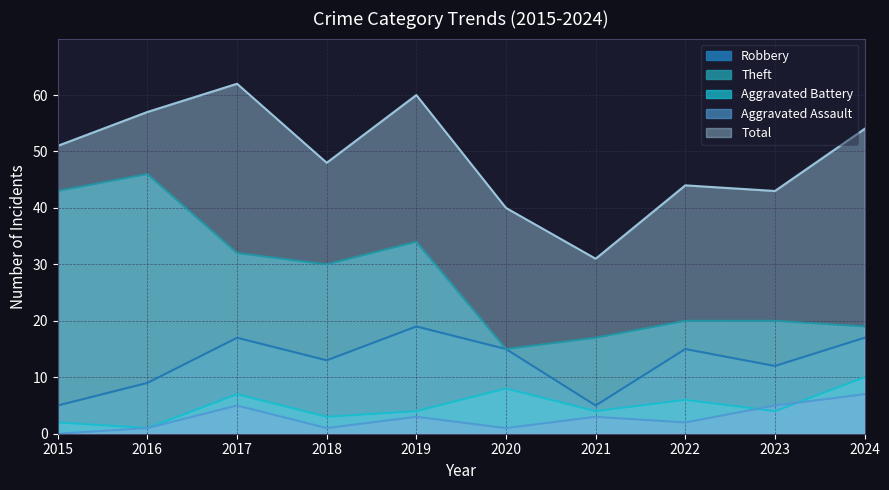

How many series are shown in this chart?

5